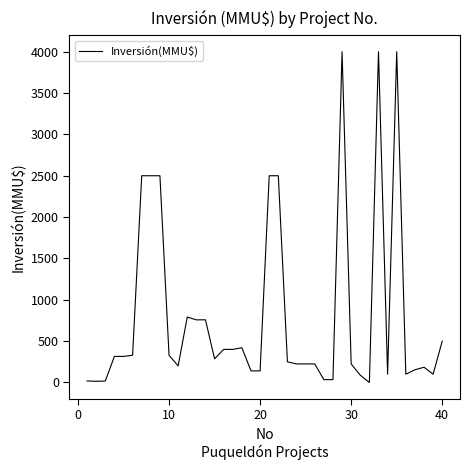

What is the greatest value displayed?

4000